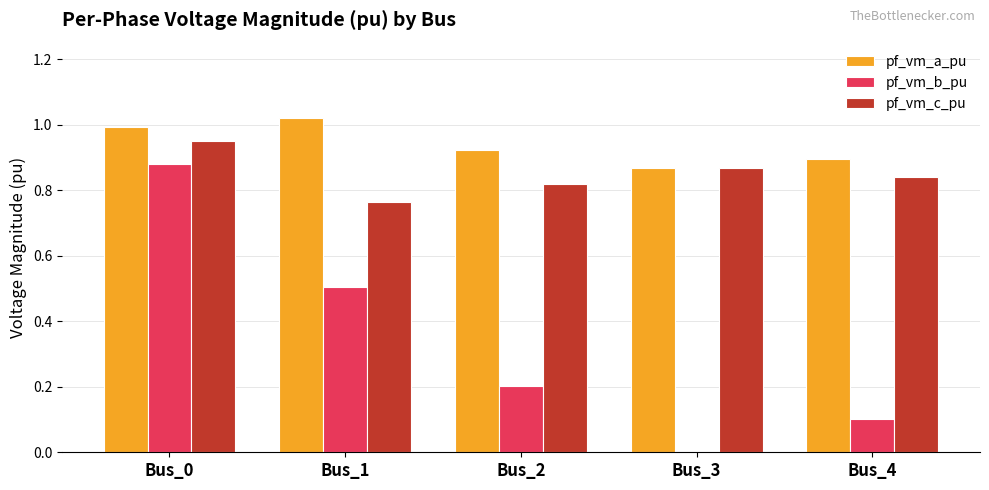

Are the bars horizontal?

No